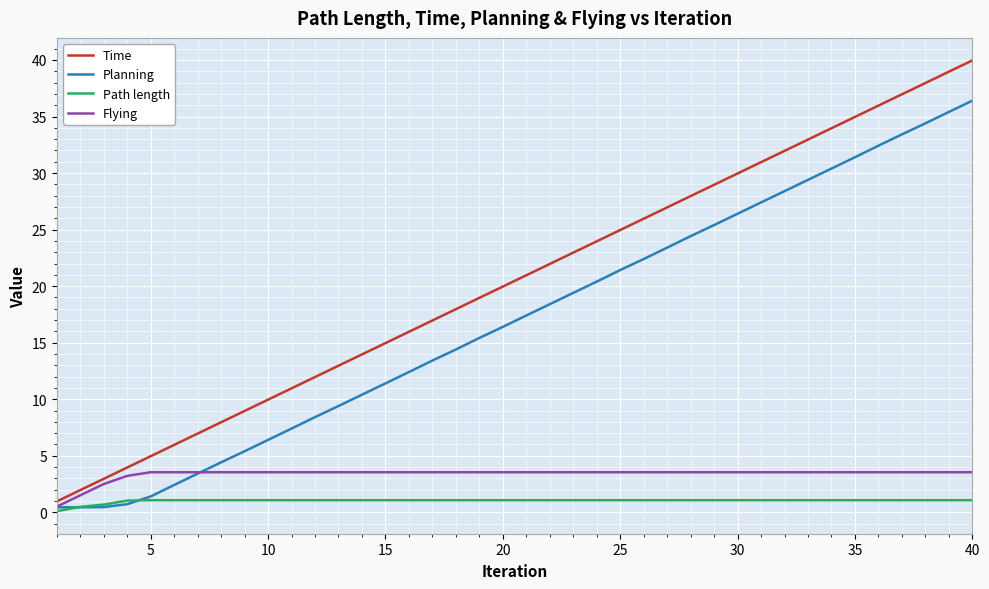

What is the maximum value shown in the chart?

40.0